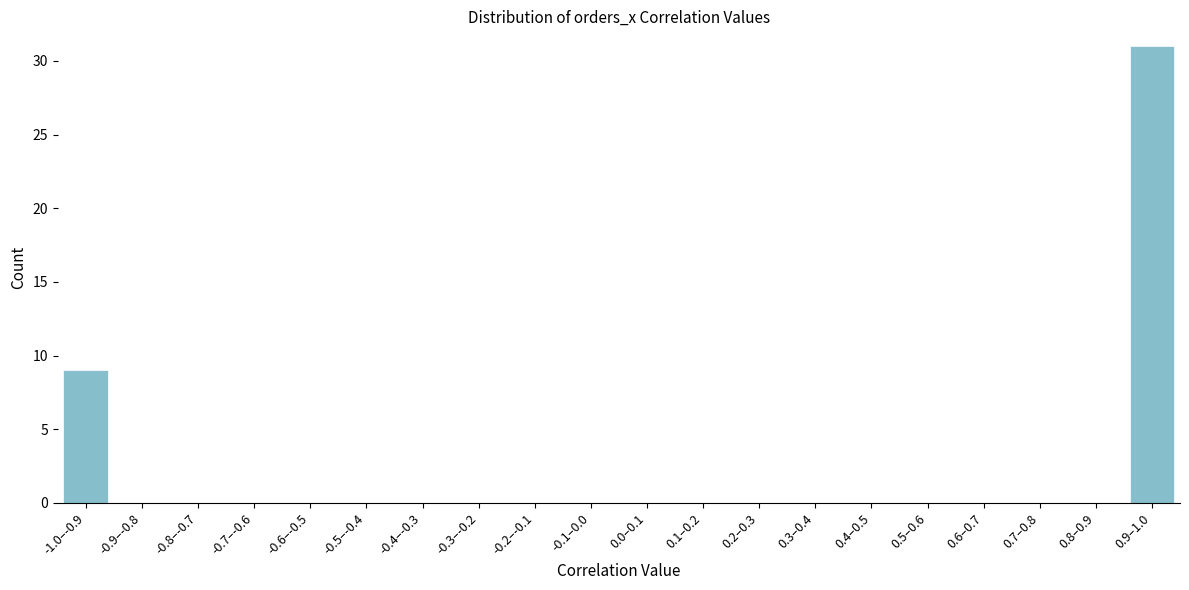

Reading left to right, extract all data points from this chart.

-1.0–-0.9=9	-0.9–-0.8=0	-0.8–-0.7=0	-0.7–-0.6=0	-0.6–-0.5=0	-0.5–-0.4=0	-0.4–-0.3=0	-0.3–-0.2=0	-0.2–-0.1=0	-0.1–0.0=0	0.0–0.1=0	0.1–0.2=0	0.2–0.3=0	0.3–0.4=0	0.4–0.5=0	0.5–0.6=0	0.6–0.7=0	0.7–0.8=0	0.8–0.9=0	0.9–1.0=31